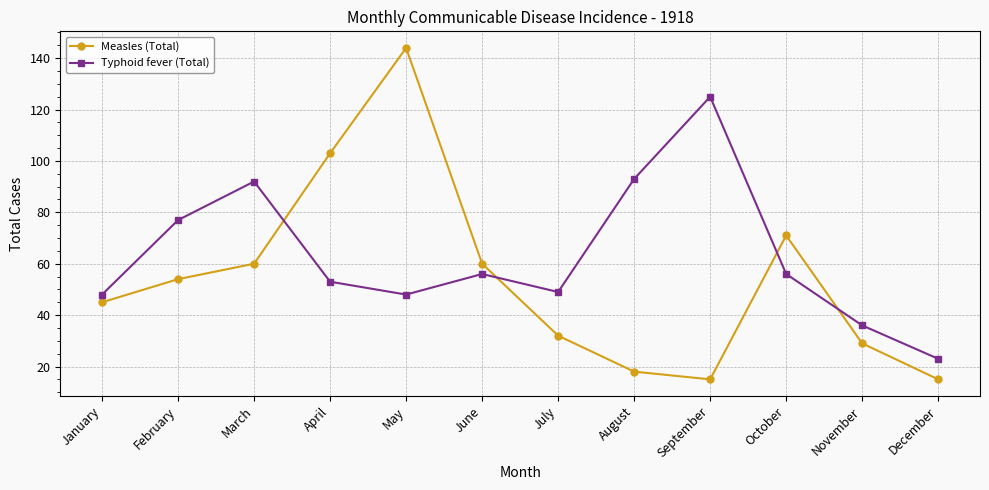

Reading left to right, what are all the values shown in this chart?

Measles (Total): January=45	February=54	March=60	April=103	May=144	June=60	July=32	August=18	September=15	October=71	November=29	December=15
Typhoid fever (Total): January=48	February=77	March=92	April=53	May=48	June=56	July=49	August=93	September=125	October=56	November=36	December=23